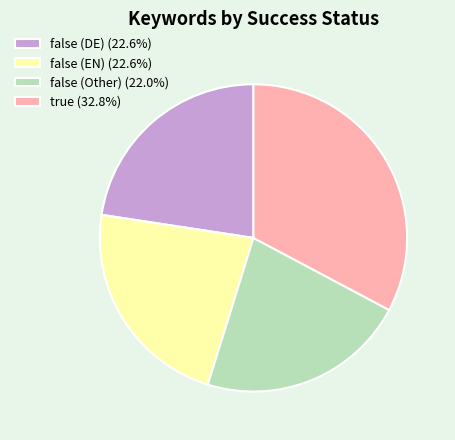

How many segments does this pie chart have?

4